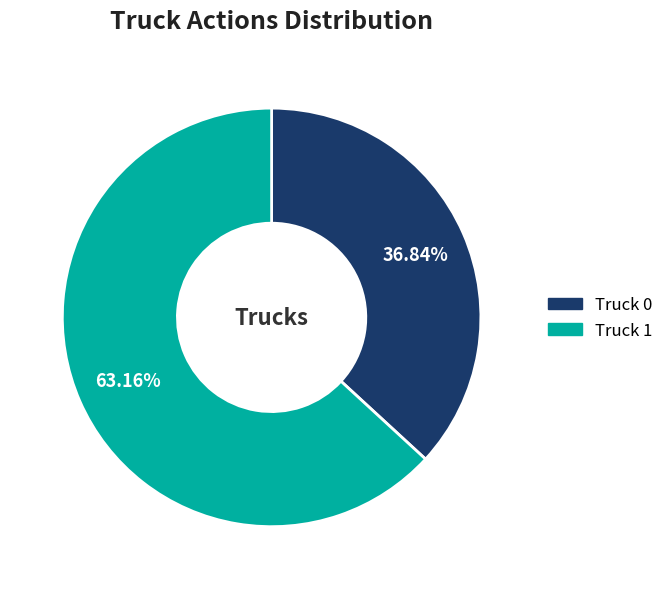

What portion of the pie excludes Truck 1?

36.8%